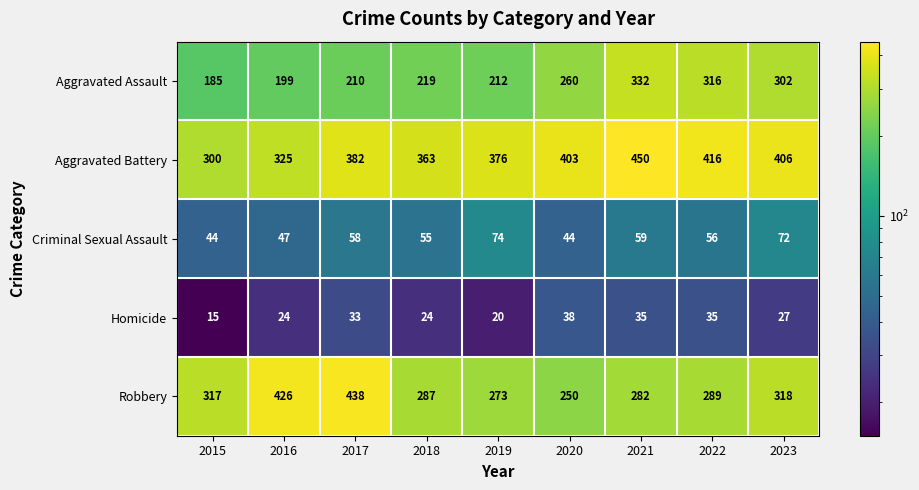

Is the value of Criminal Sexual Assault at 2020 greater than the value of Robbery at 2021?

No